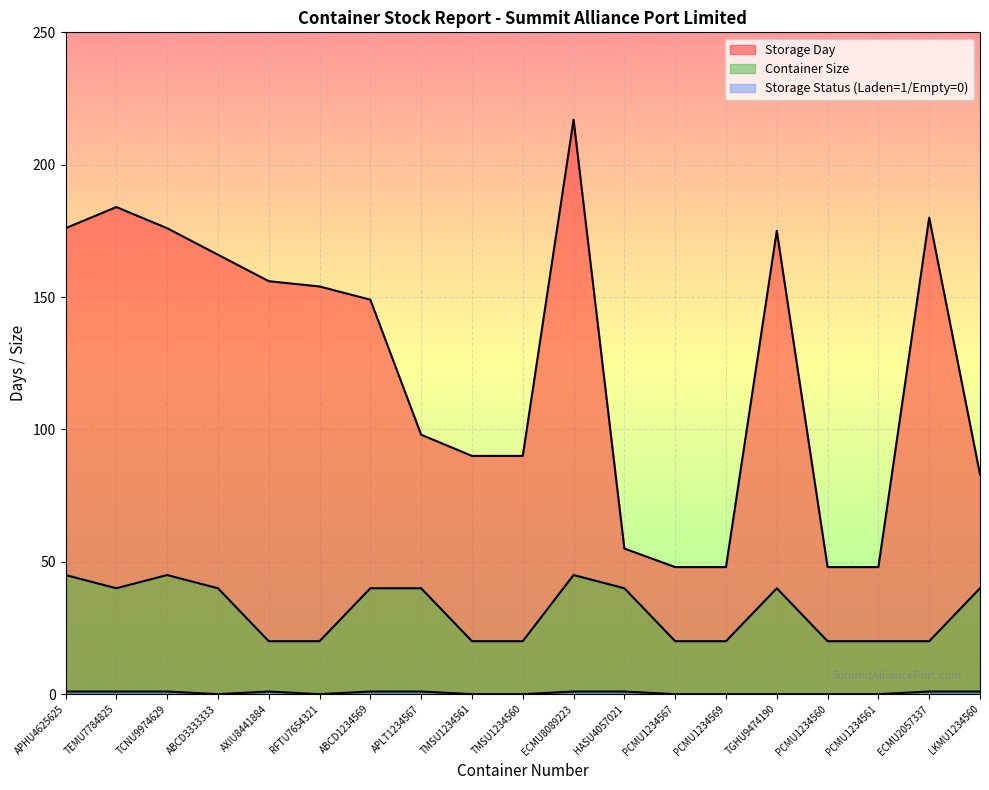

Reading left to right, list all the values displayed in this chart.

Storage Day: 176	184	176	166	156	154	149	98	90	90	217	55	48	48	175	48	48	180	83
Container Size: 45	40	45	40	20	20	40	40	20	20	45	40	20	20	40	20	20	20	40
Storage Status: 1	1	1	0	1	0	1	1	0	0	1	1	0	0	0	0	0	1	1